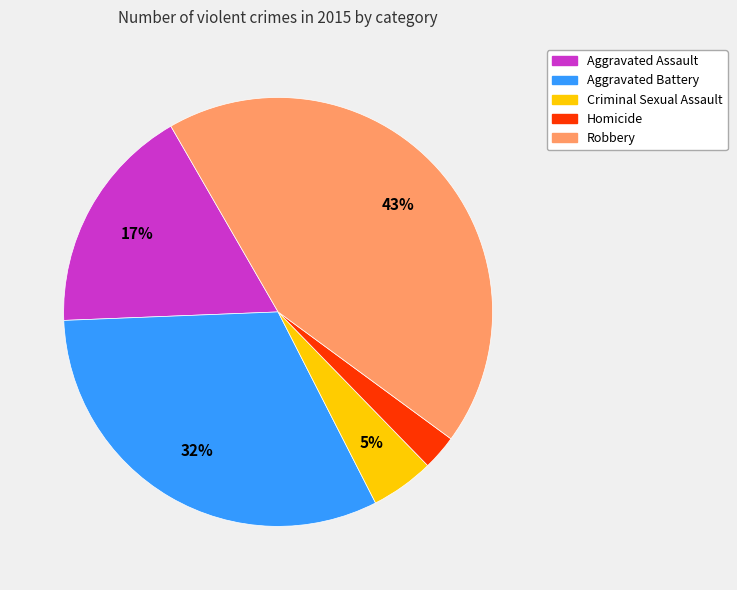

Is the sum of Criminal Sexual Assault and Aggravated Battery greater than half?

No